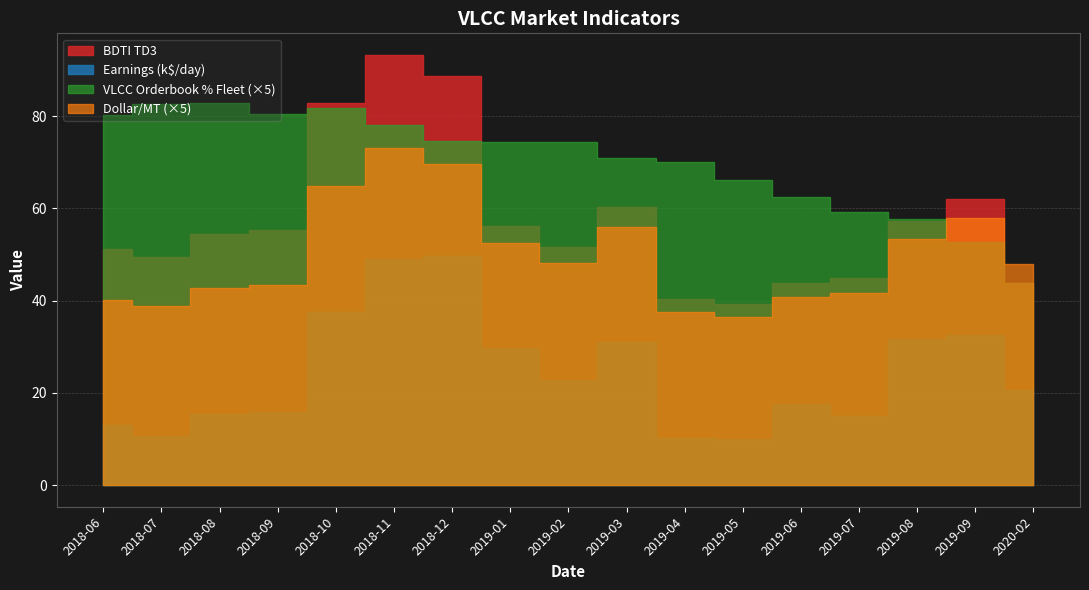

How many data points does each series have?

17